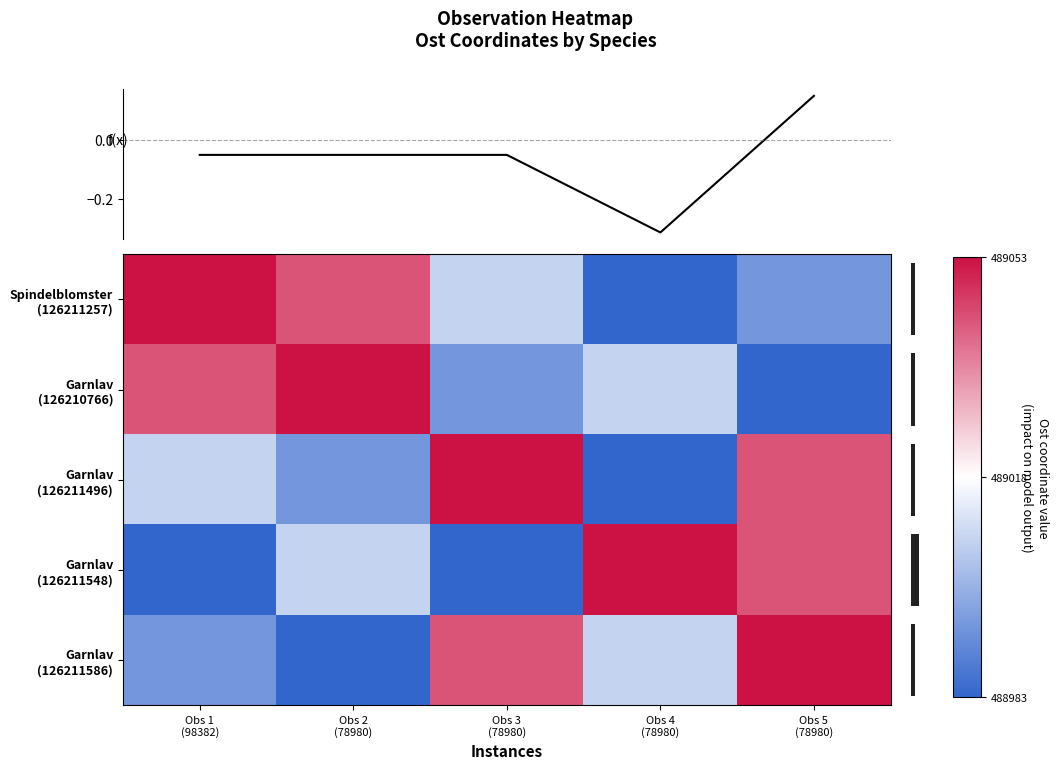

At which label is Garnlav (126211586) closest to 0?

Obs 4 (78980)